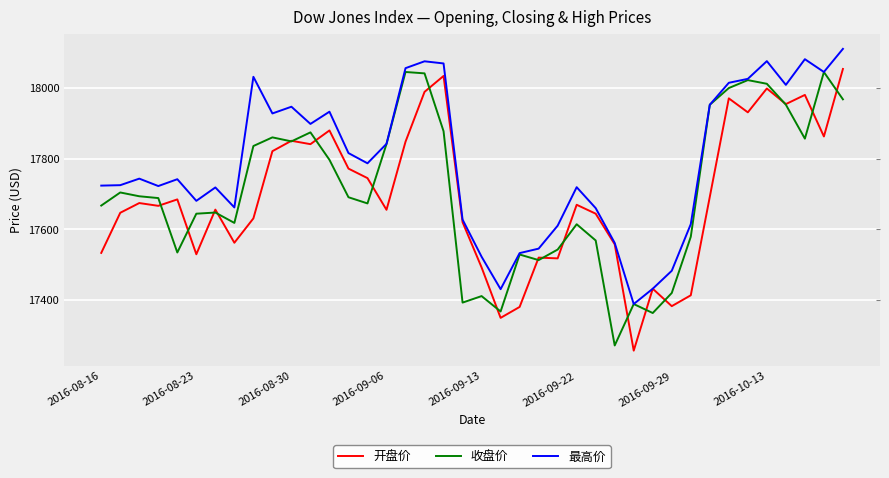

What is the difference between the maximum and minimum values in the 最高价 series?

723.2